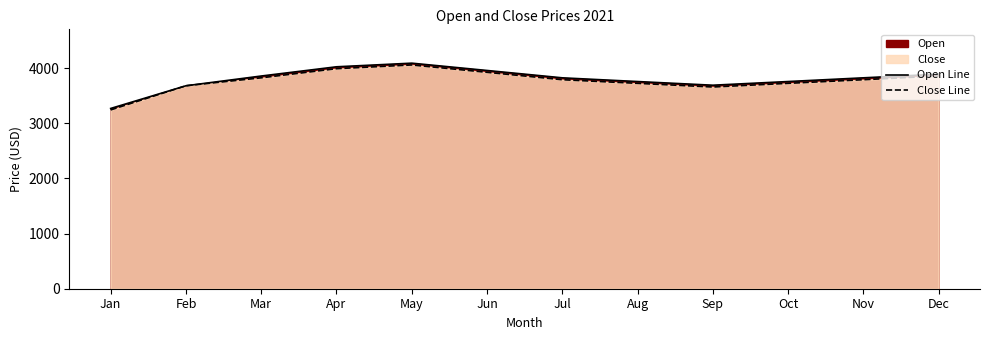

What is the total value across all series at Nov?

7612.6